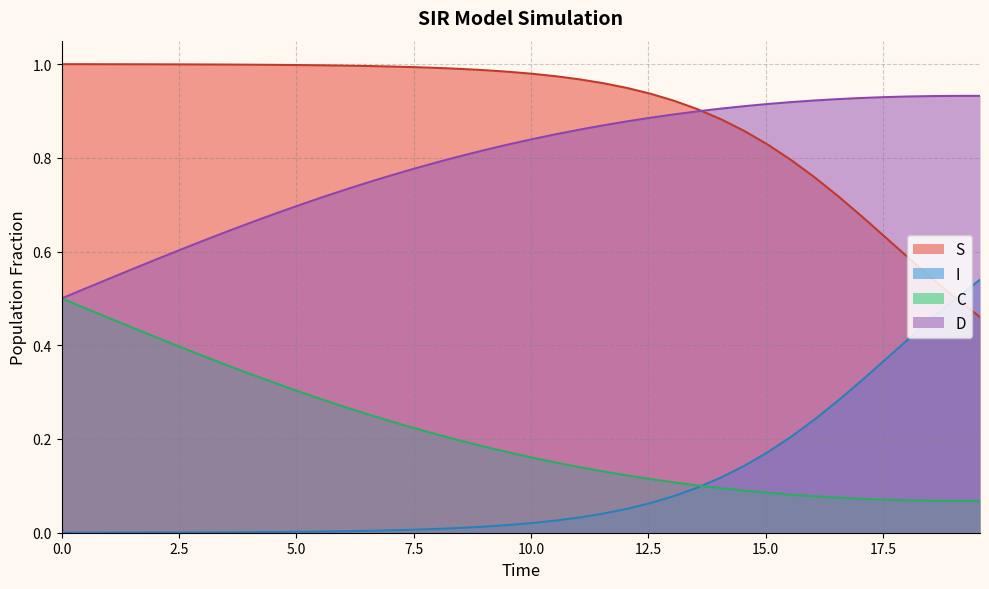

Rank the series by their maximum value, from lowest to highest.

C, I, D, S